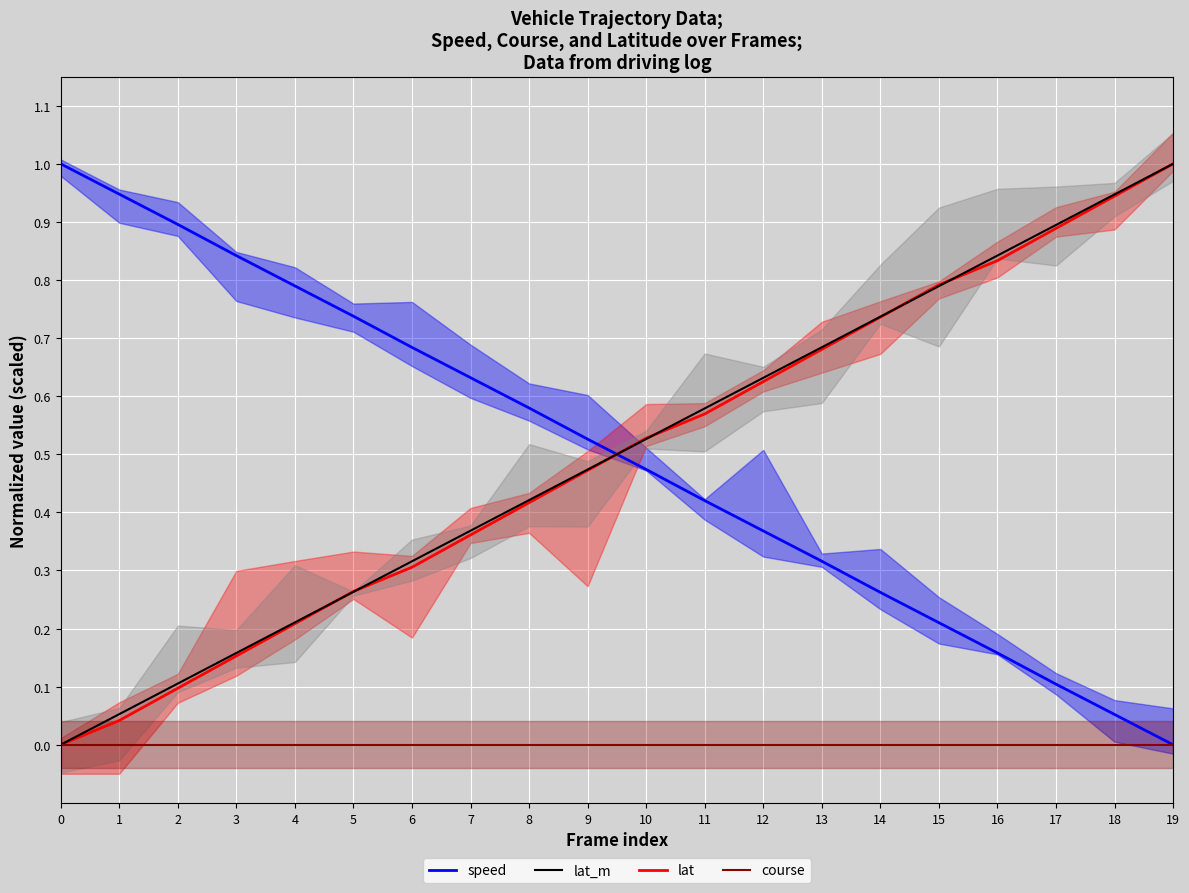

At how many categories does at least one series exceed 0?

20